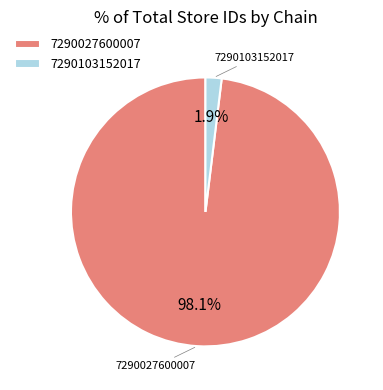

What percentage is the 7290103152017 slice, to the nearest percent?

2%